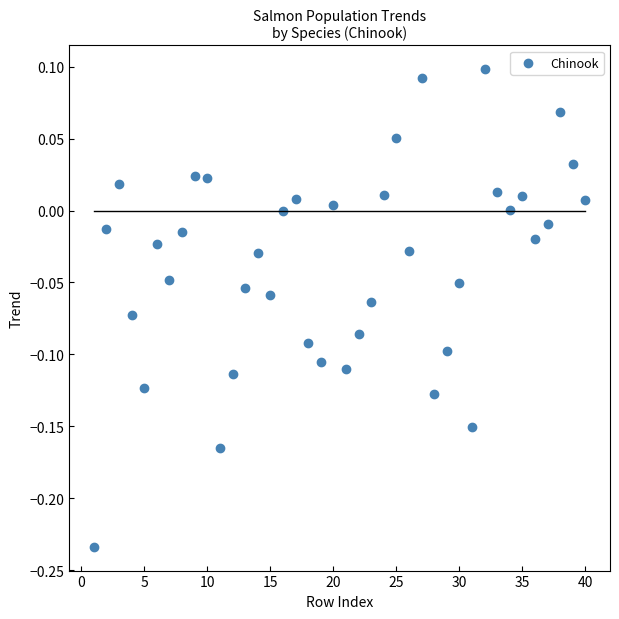

What is the range of Y values (max minus min)?

0.3